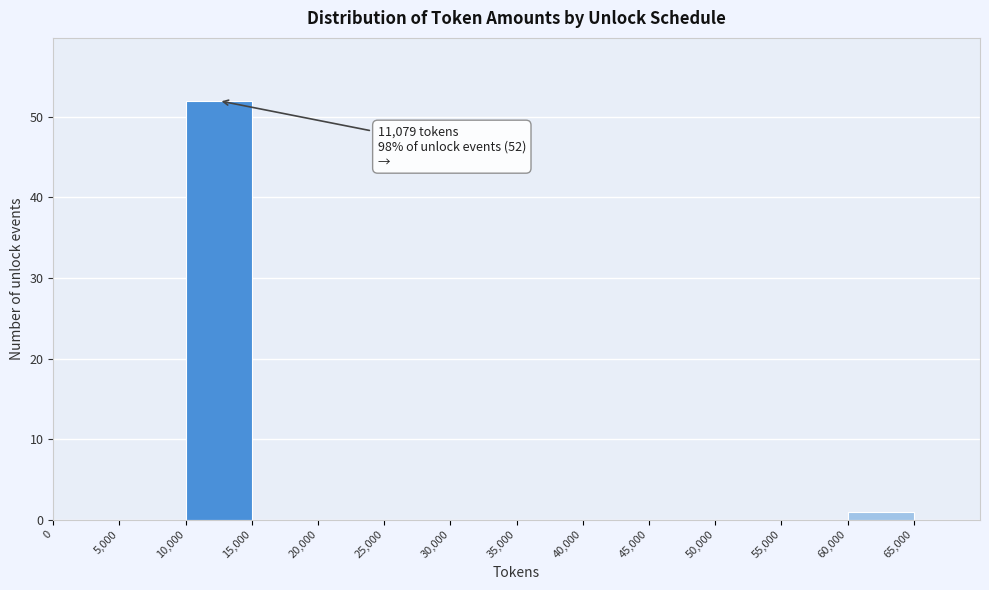

Over which range of the x-axis is the bar tallest?

10000 to 15000